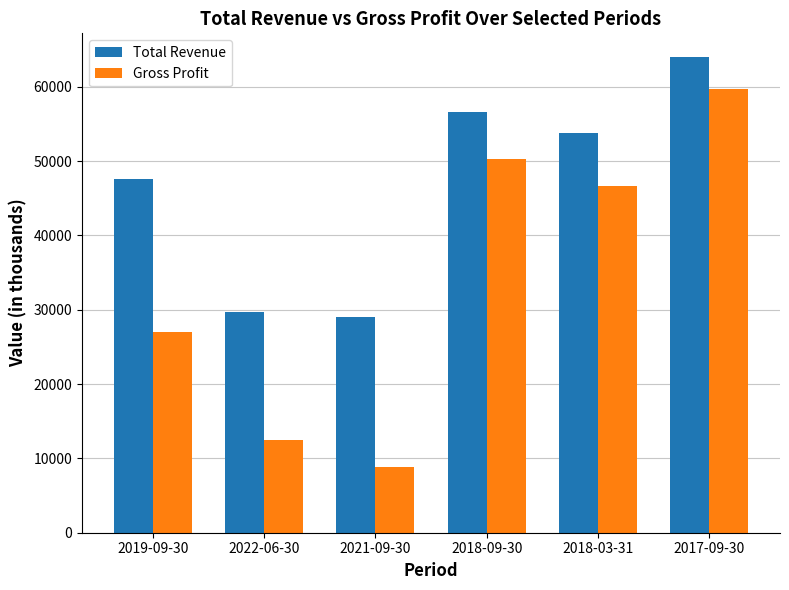

What are all the series names shown in the legend?

Total Revenue, Gross Profit